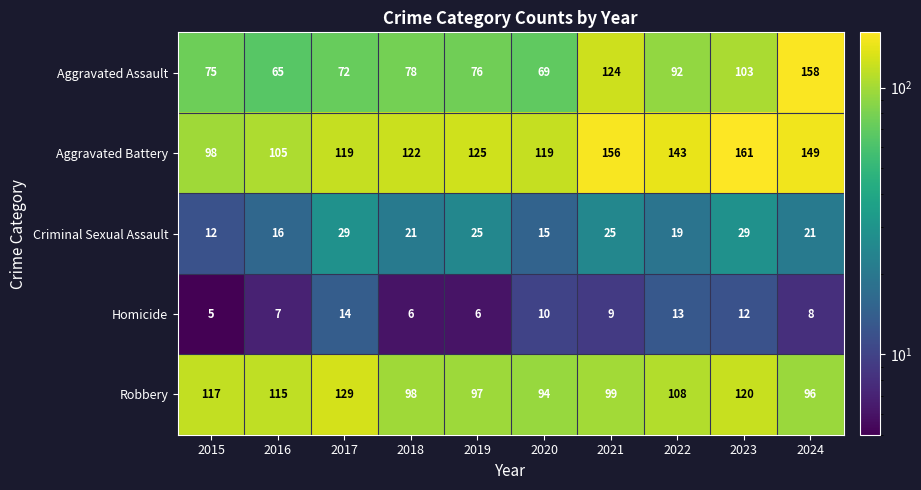

At which category is the sum across all series the highest?

2024